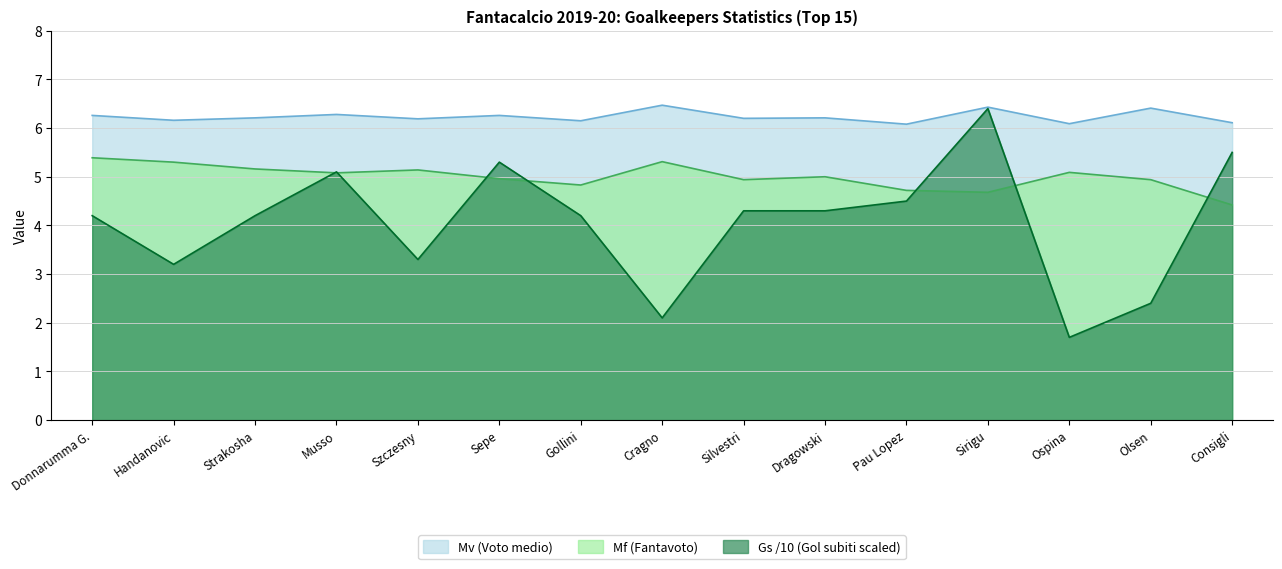

What are all the series names shown in the legend?

Mv (Voto medio), Mf (Fantavoto), Gs /10 (Gol subiti scaled)